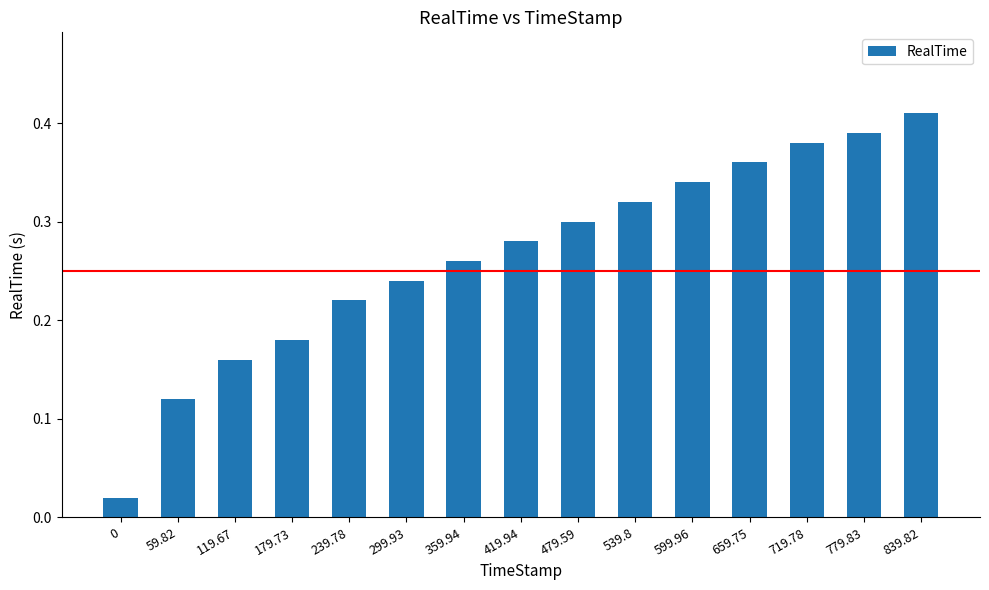

What is the label of the 6th bar from the left?

299.93